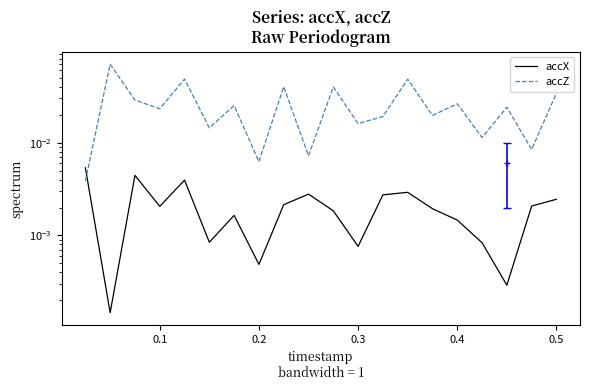

Between 0.4 and 19, which series saw the biggest shift?

accZ